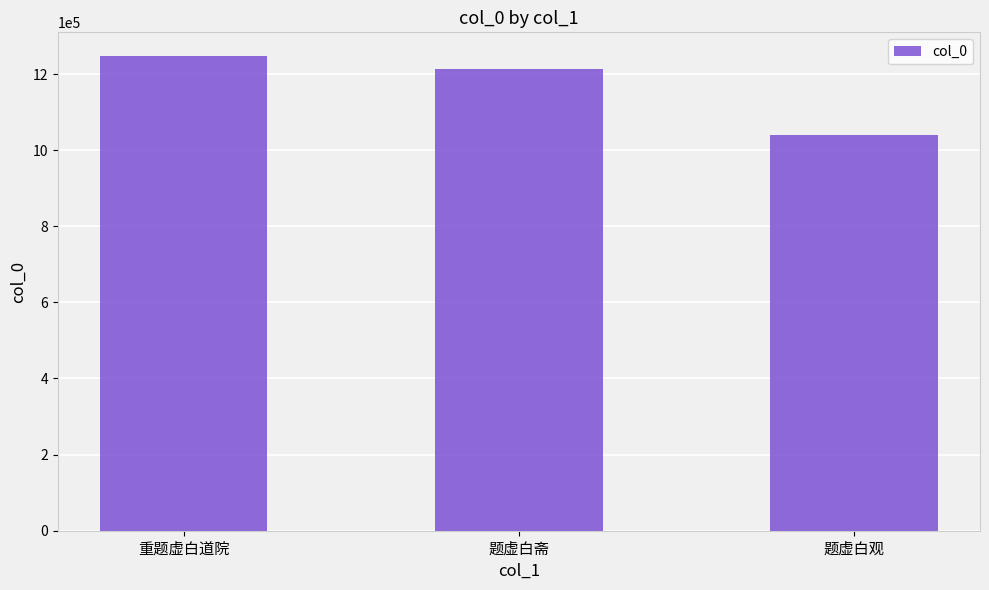

Which category has the highest value across all series?

重题虚白道院